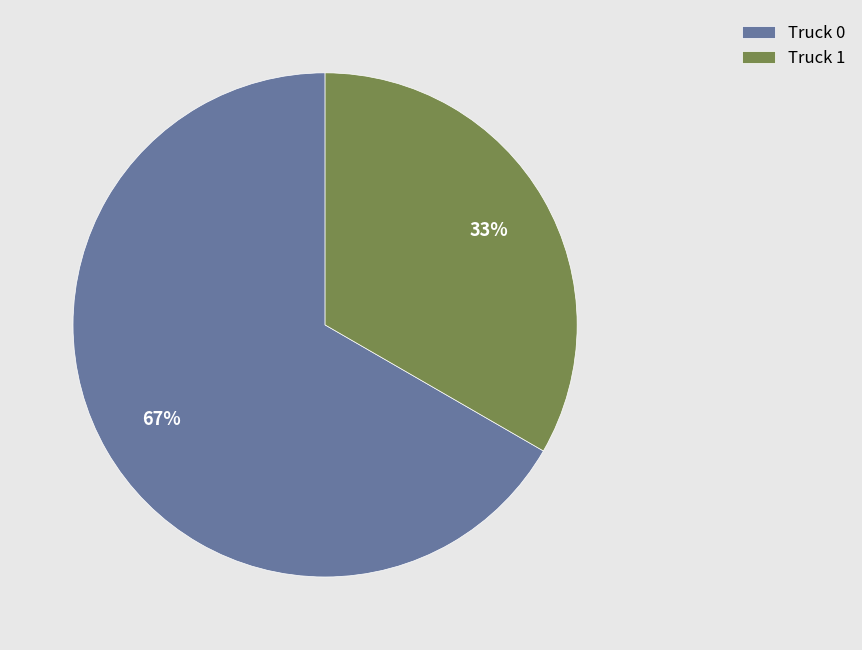

To the nearest percent, what is the average slice percentage?

50%